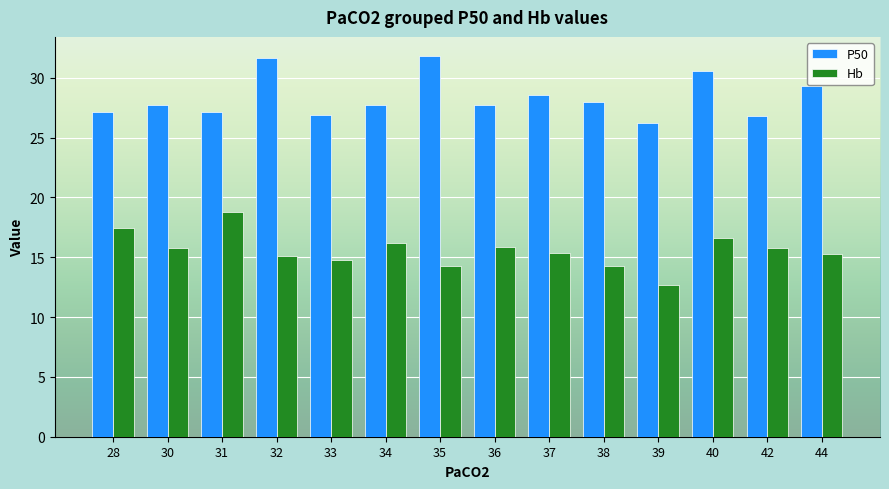

What is the difference between the P50 values at 34 and 38?

0.2